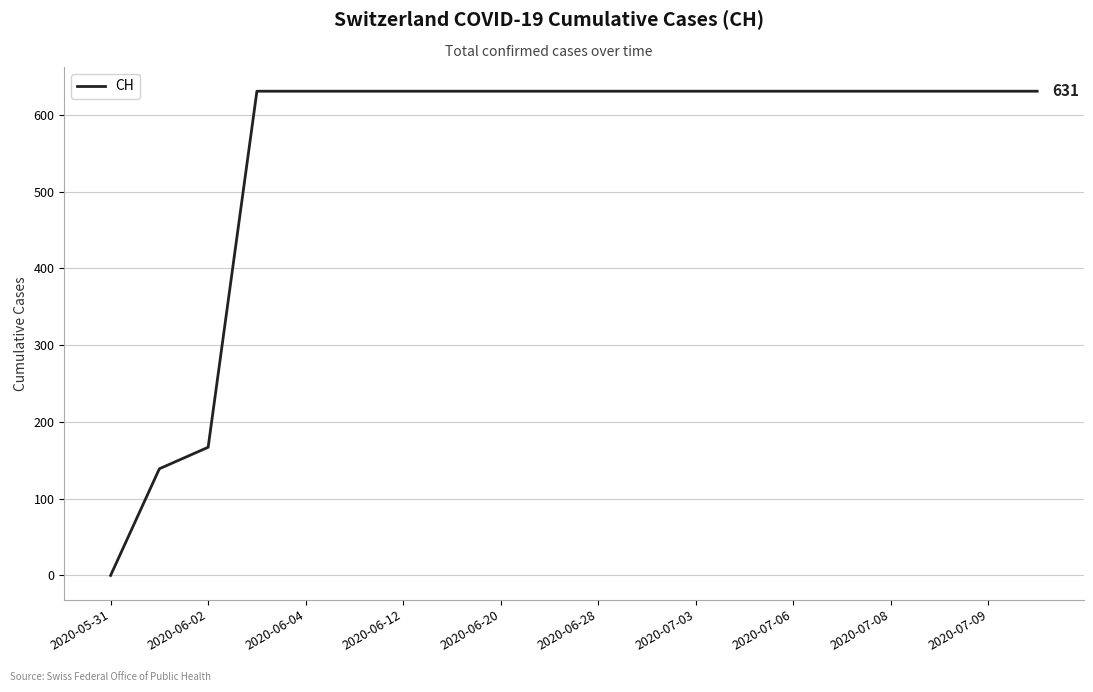

What is the maximum value shown in the chart?

631